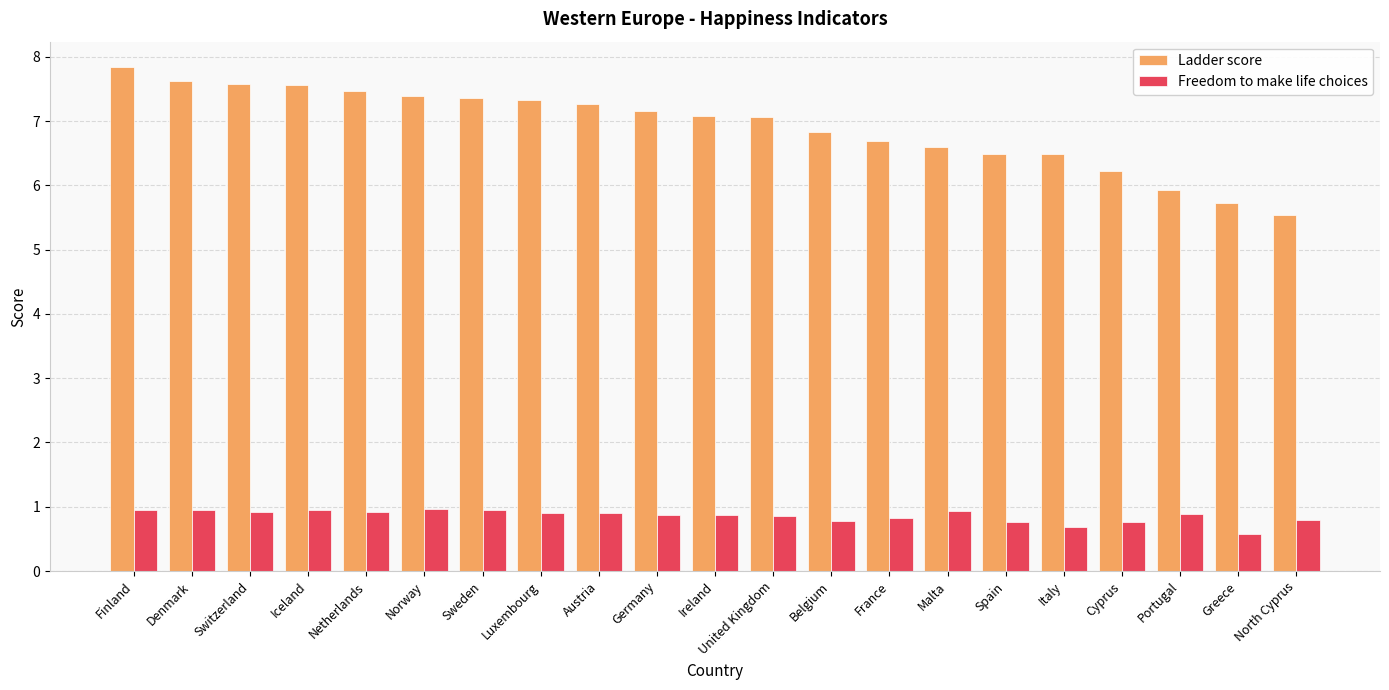

What is the approximate value of Ladder score at Germany?

7.2